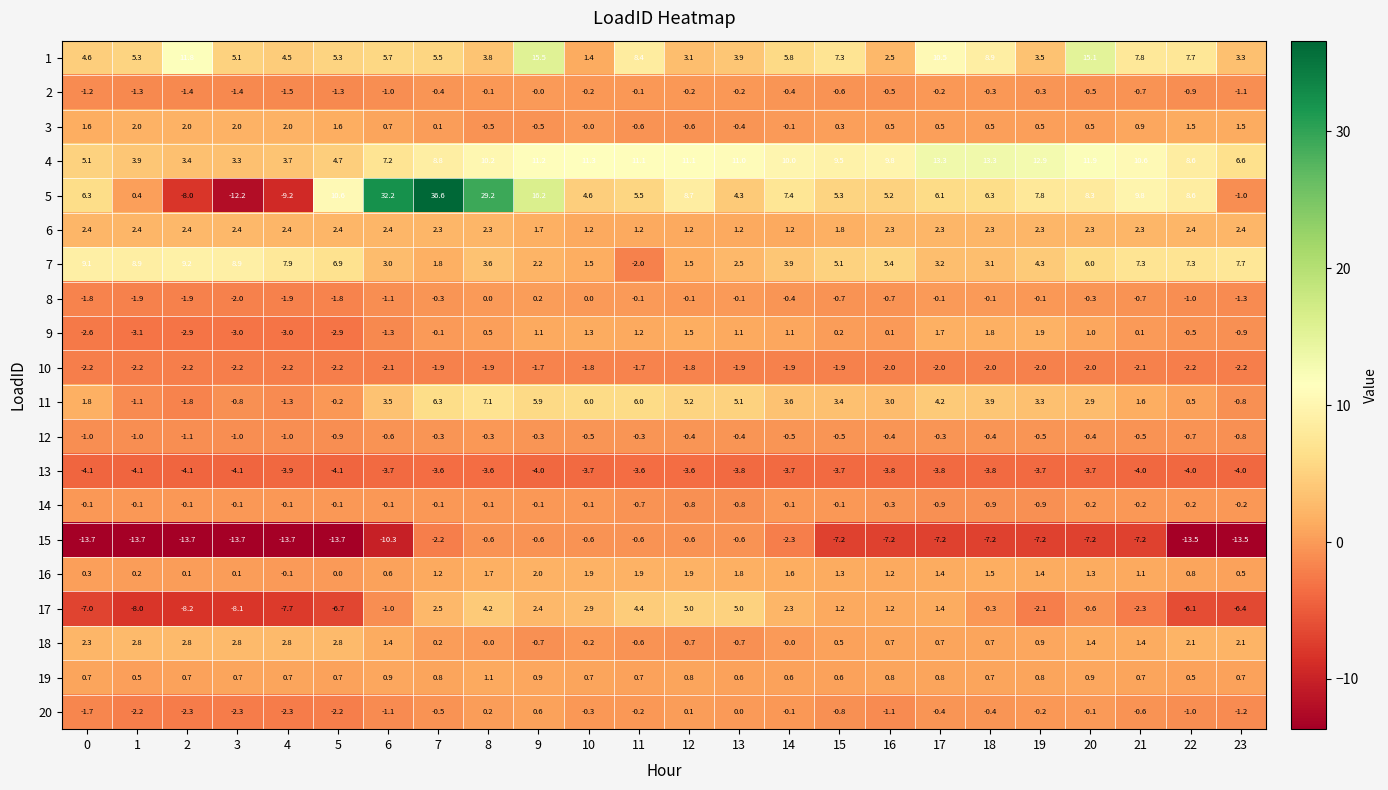

At how many categories does at least one series exceed 1?

24